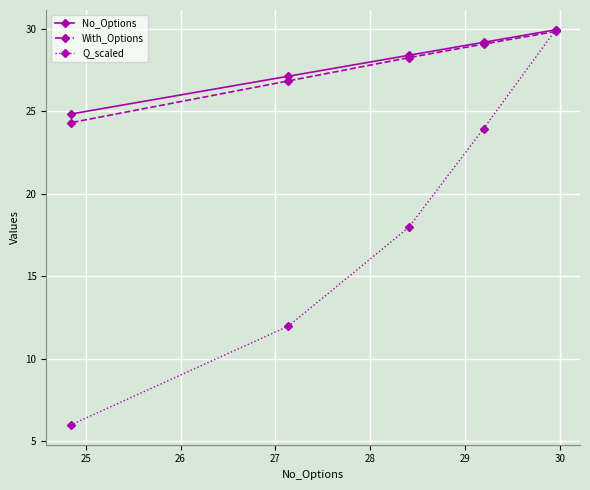

What is the smallest value displayed?

6.0